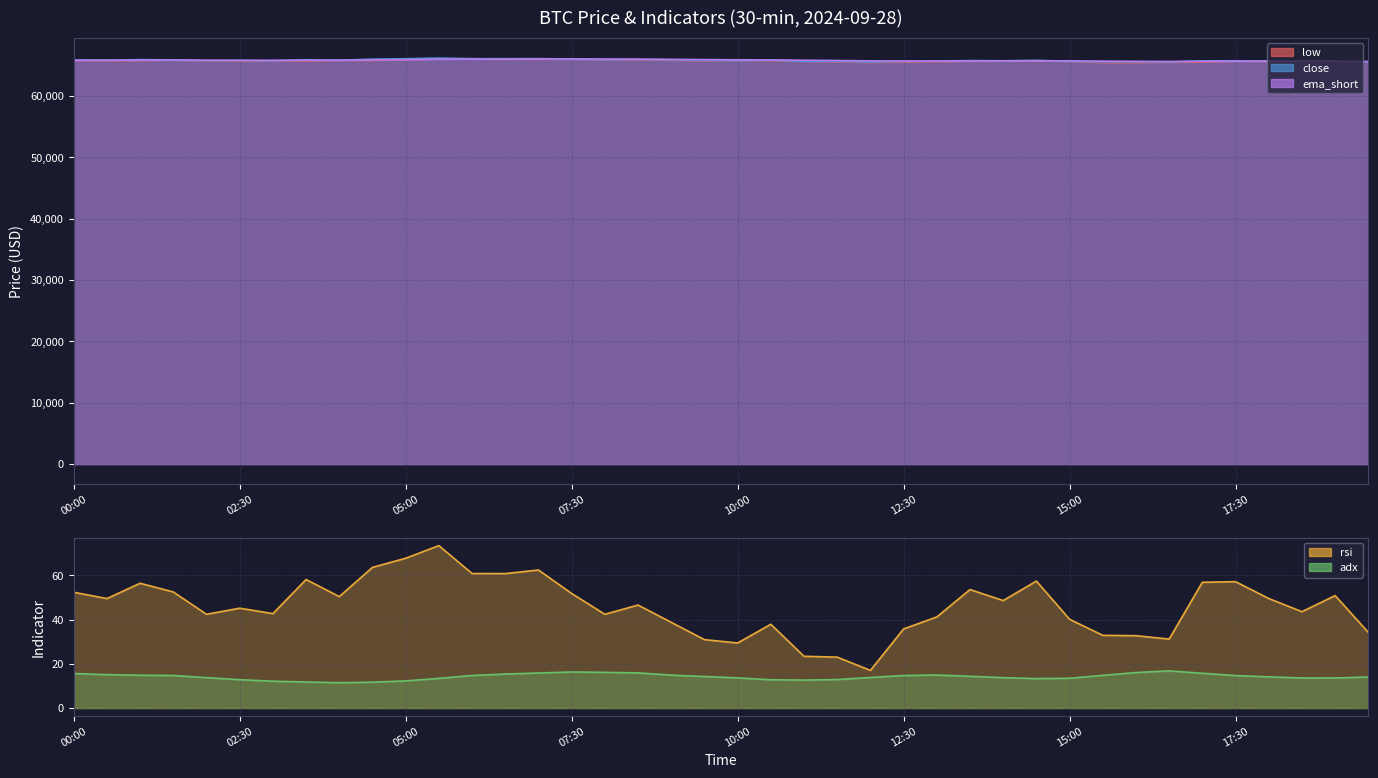

How many distinct data groups are displayed?

5